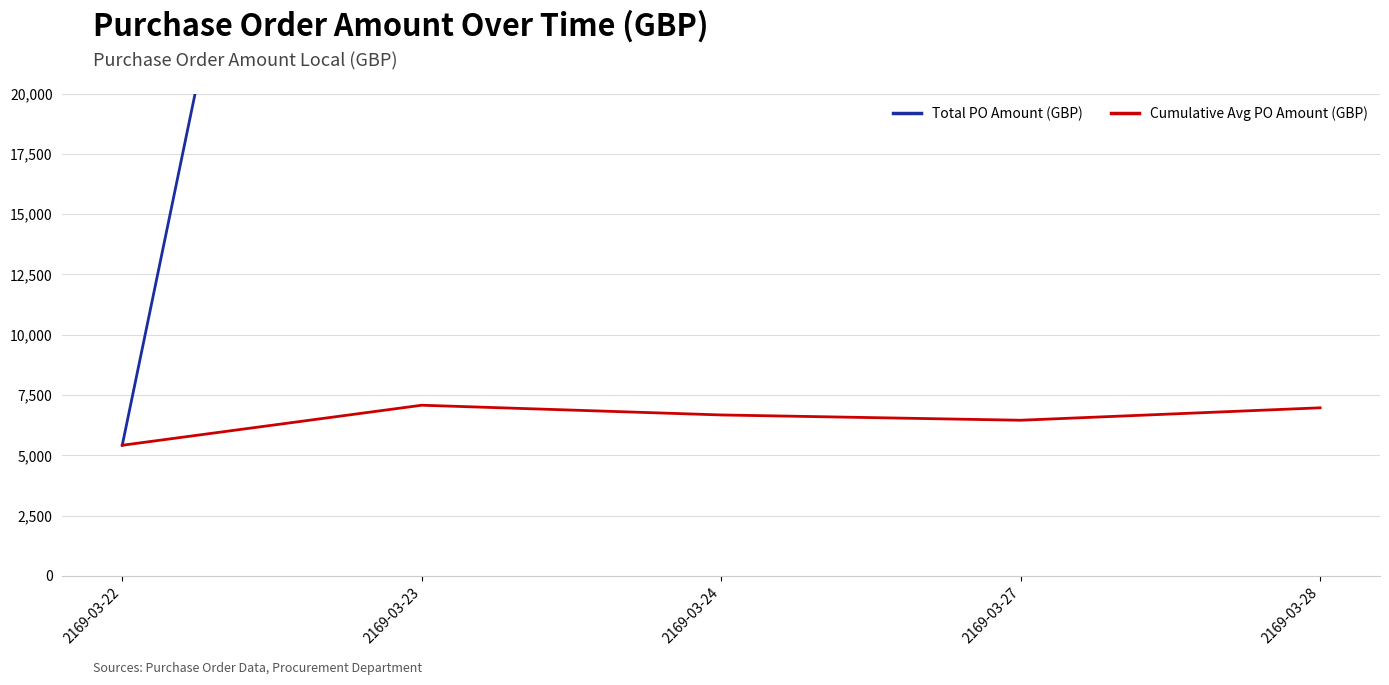

What is the difference between the Total PO Amount (GBP) values at 2169-03-27 and 2169-03-24?

10354.4